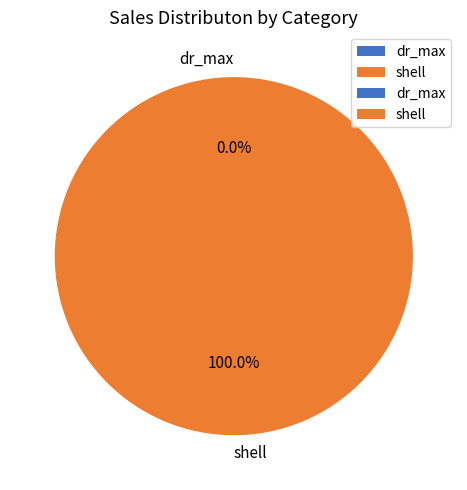

Which slice represents more than half of the pie?

shell